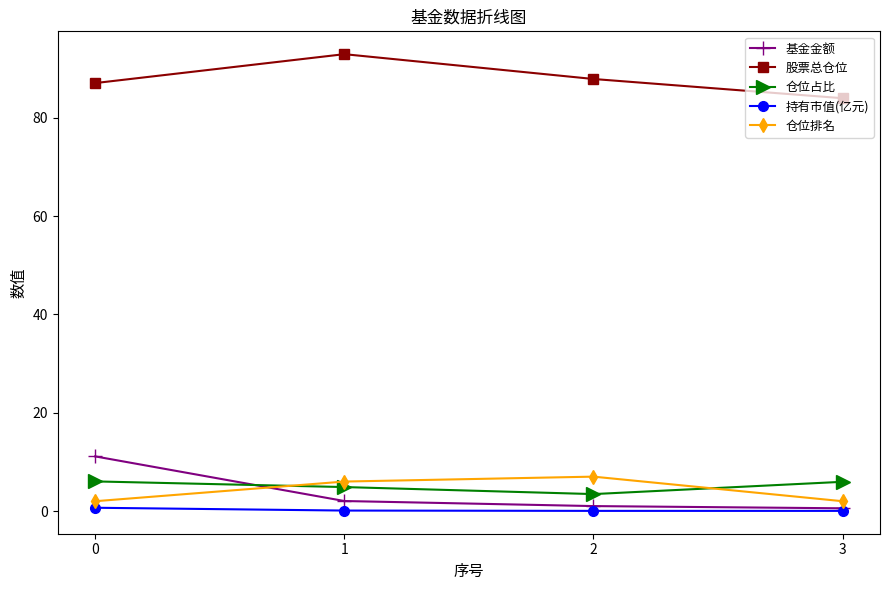

What is the value of the 仓位占比 point at the 4th from the left?

6.0